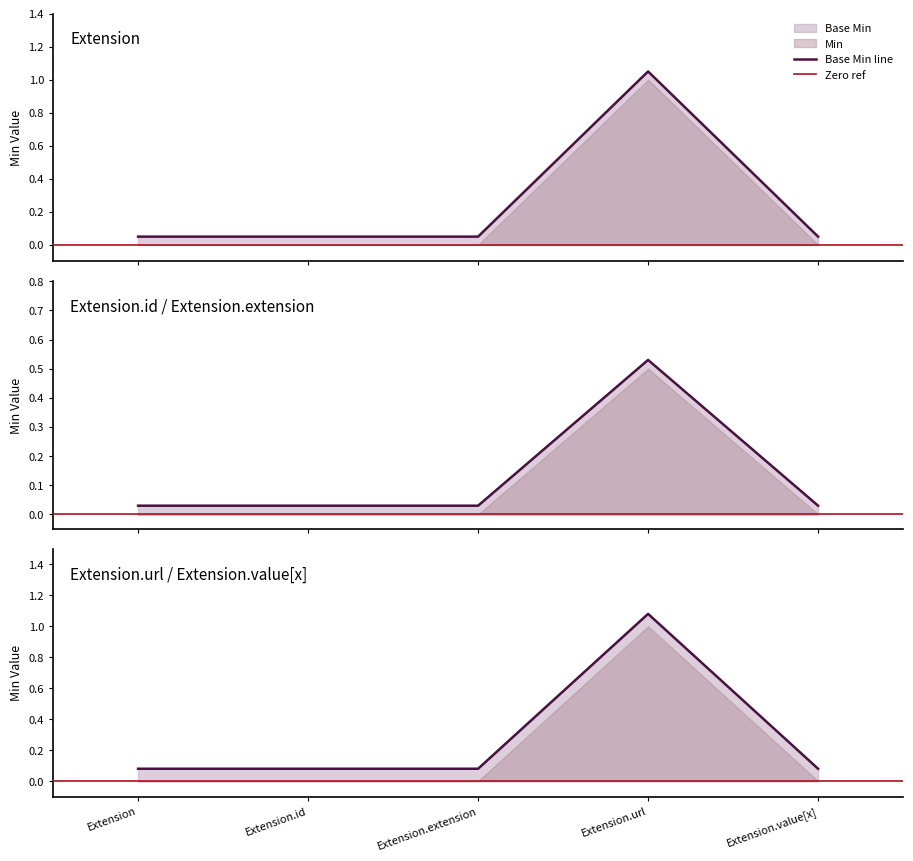

Where is the first local maximum for Base Min?

Extension.url